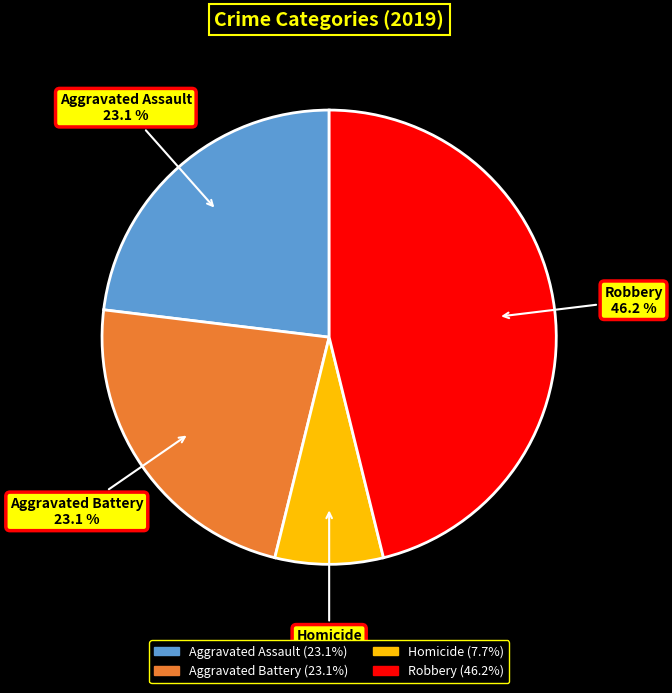

What is the smallest slice in the pie chart?

Homicide